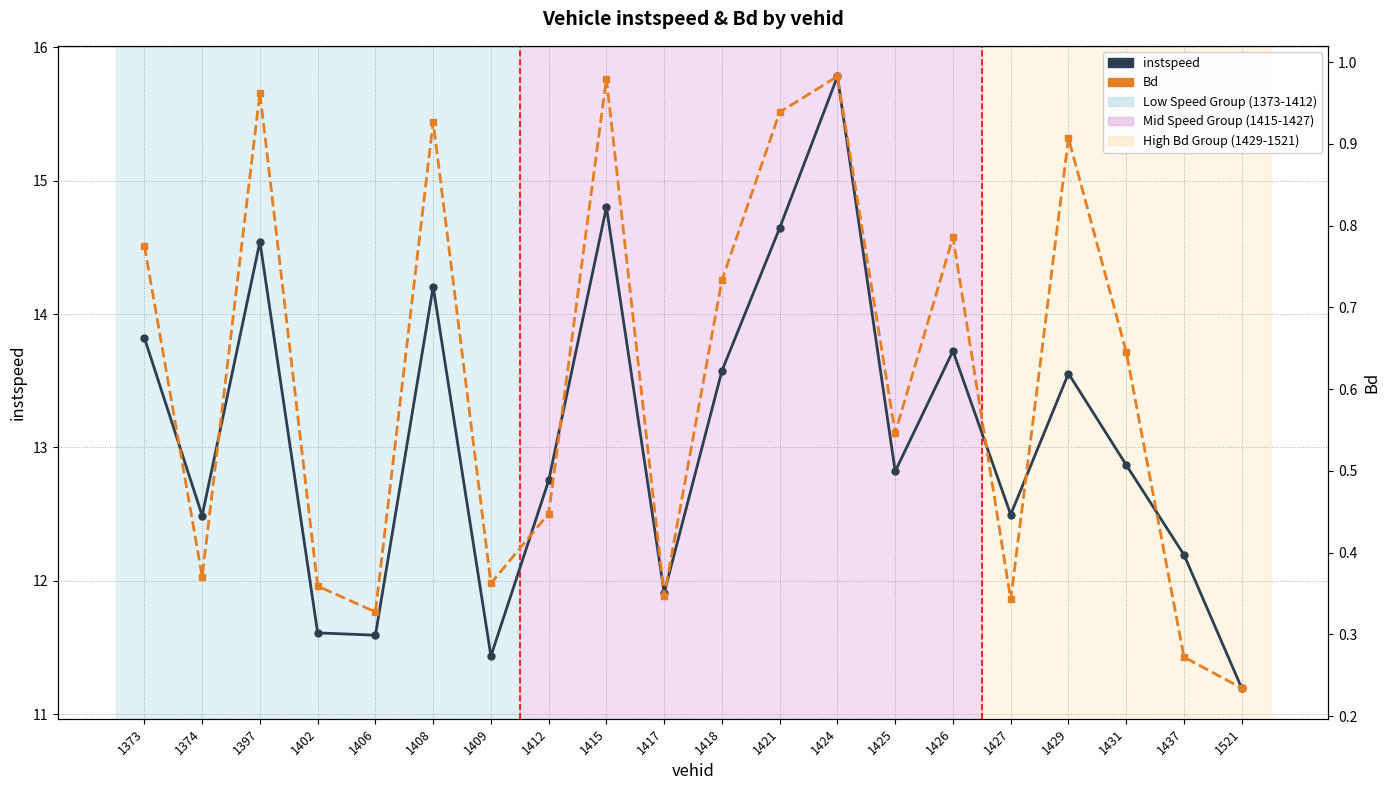

Is this an area chart (filled region under the line)?

No